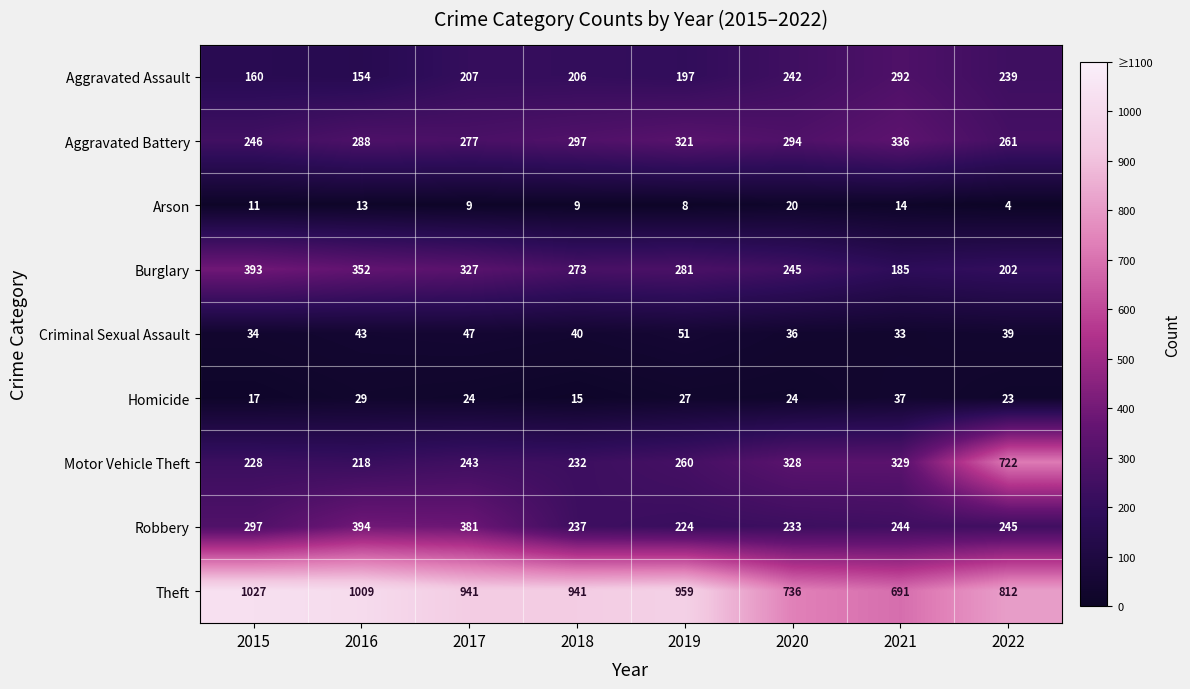

Rank the series at 2016 from lowest to highest value.

Arson, Homicide, Criminal Sexual Assault, Aggravated Assault, Motor Vehicle Theft, Aggravated Battery, Burglary, Robbery, Theft